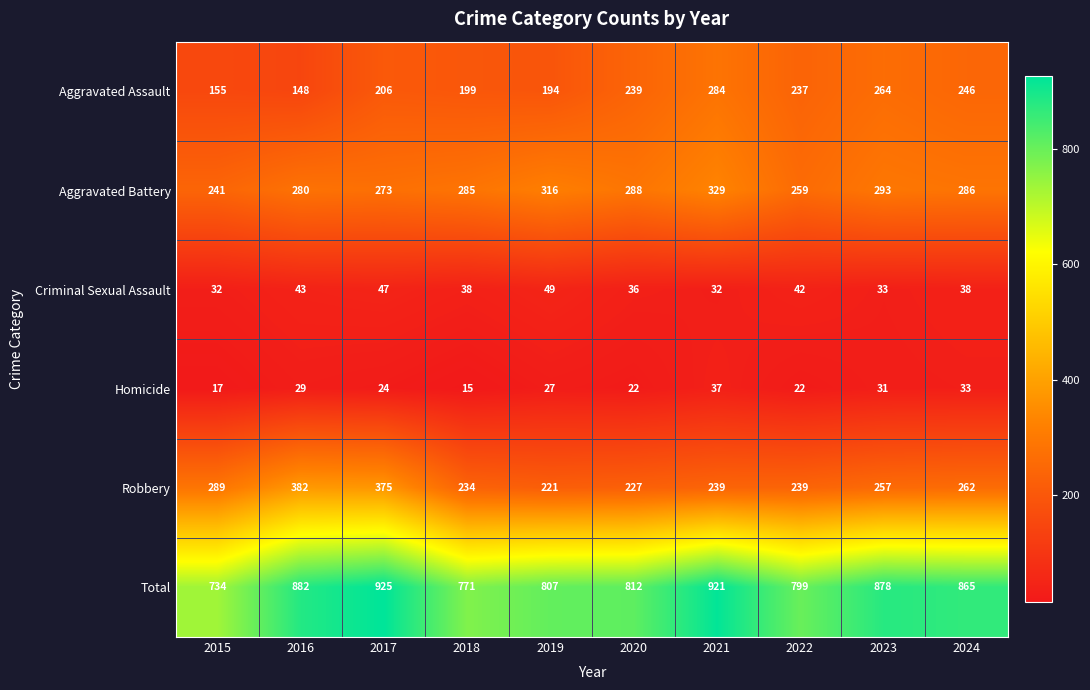

What is the difference between the maximum and minimum values in the Aggravated Battery series?

88